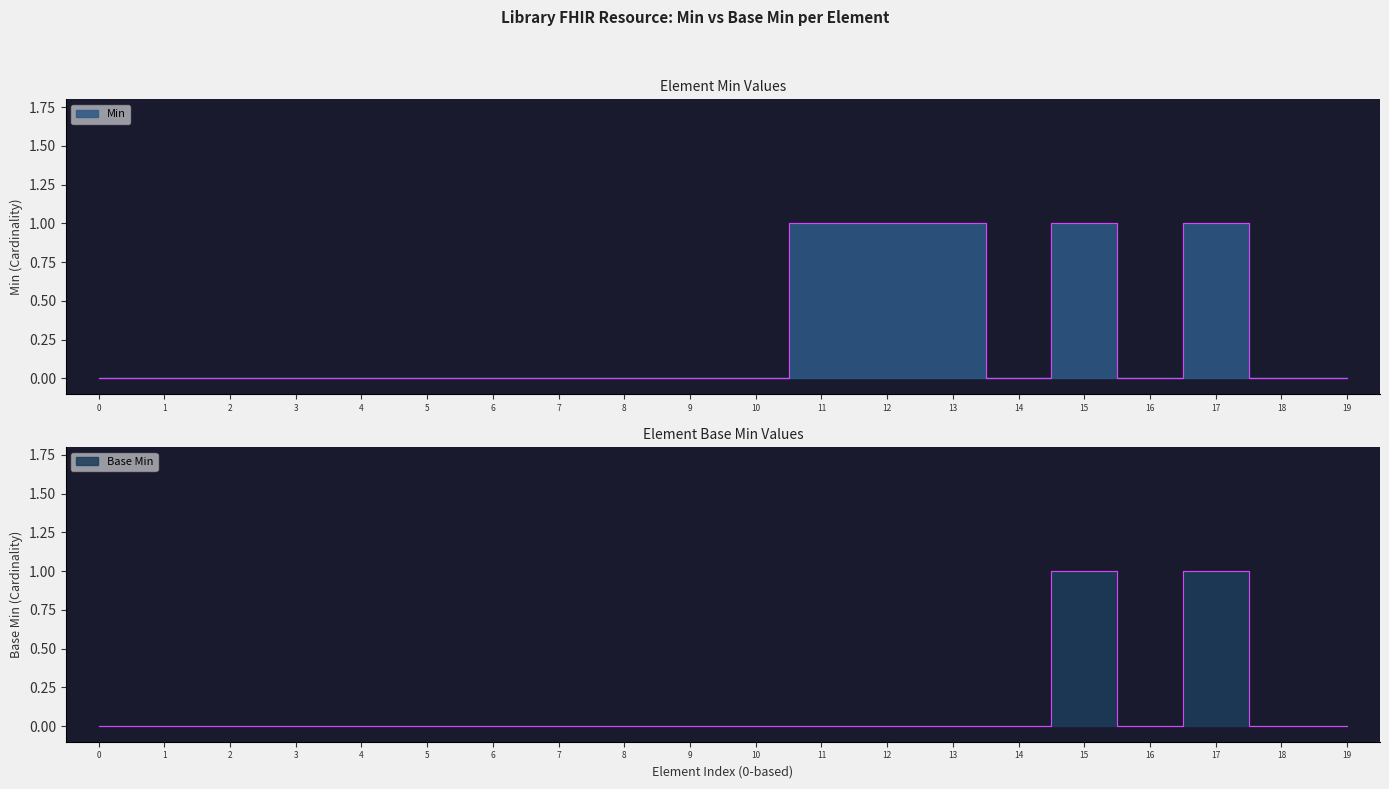

Count the Base Min values in the range 0 to 1.

20